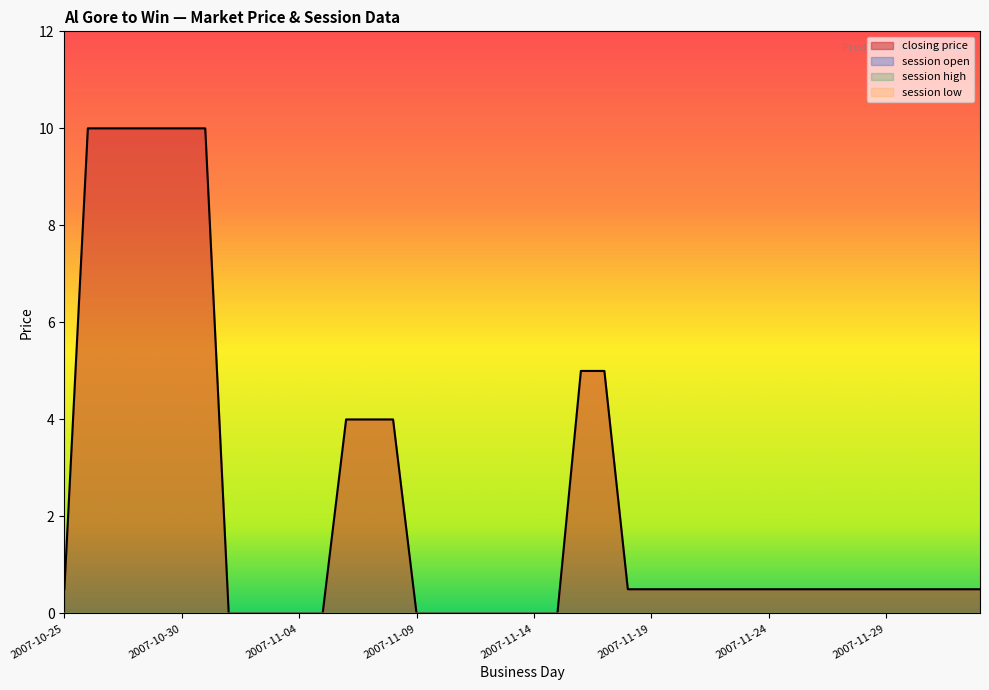

True or false: closing price and session low intersect in this chart.

False